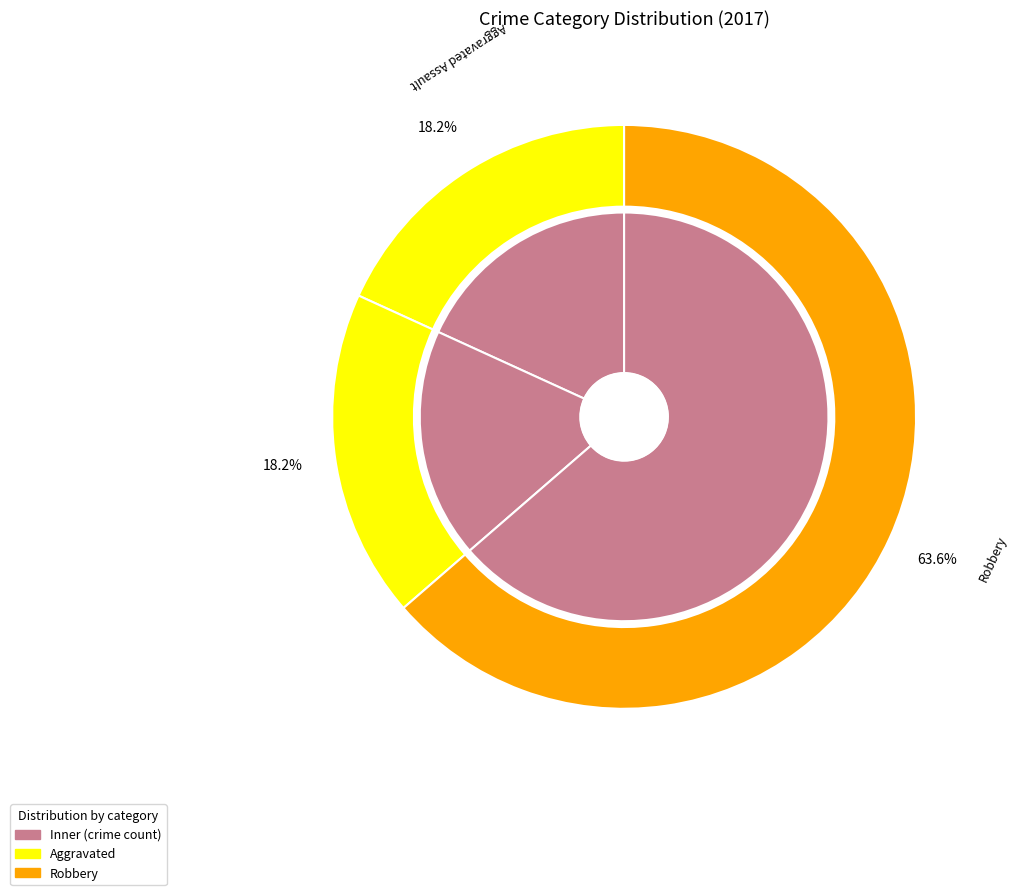

What is the smallest slice in the pie chart?

Aggravated Assault